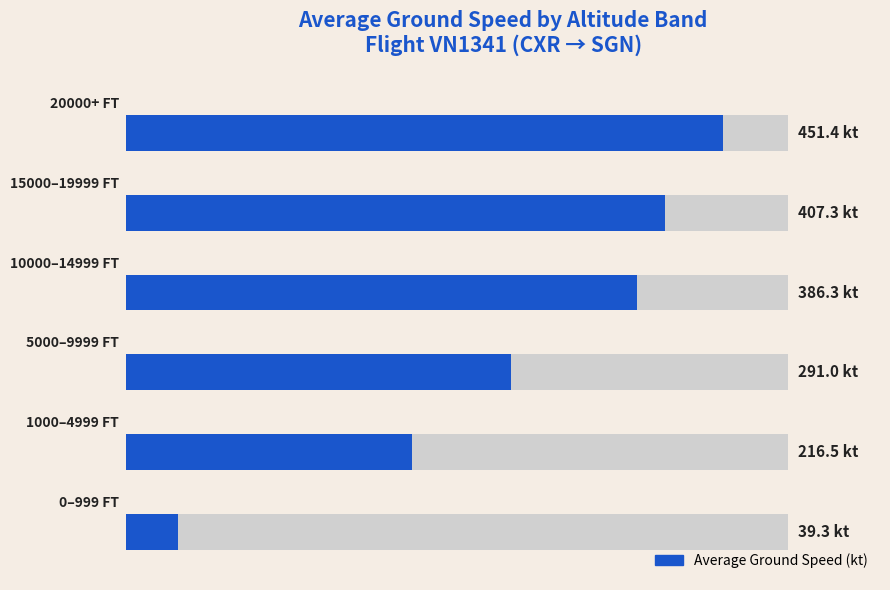

What is the value of the 1st bar from the left?

39.3